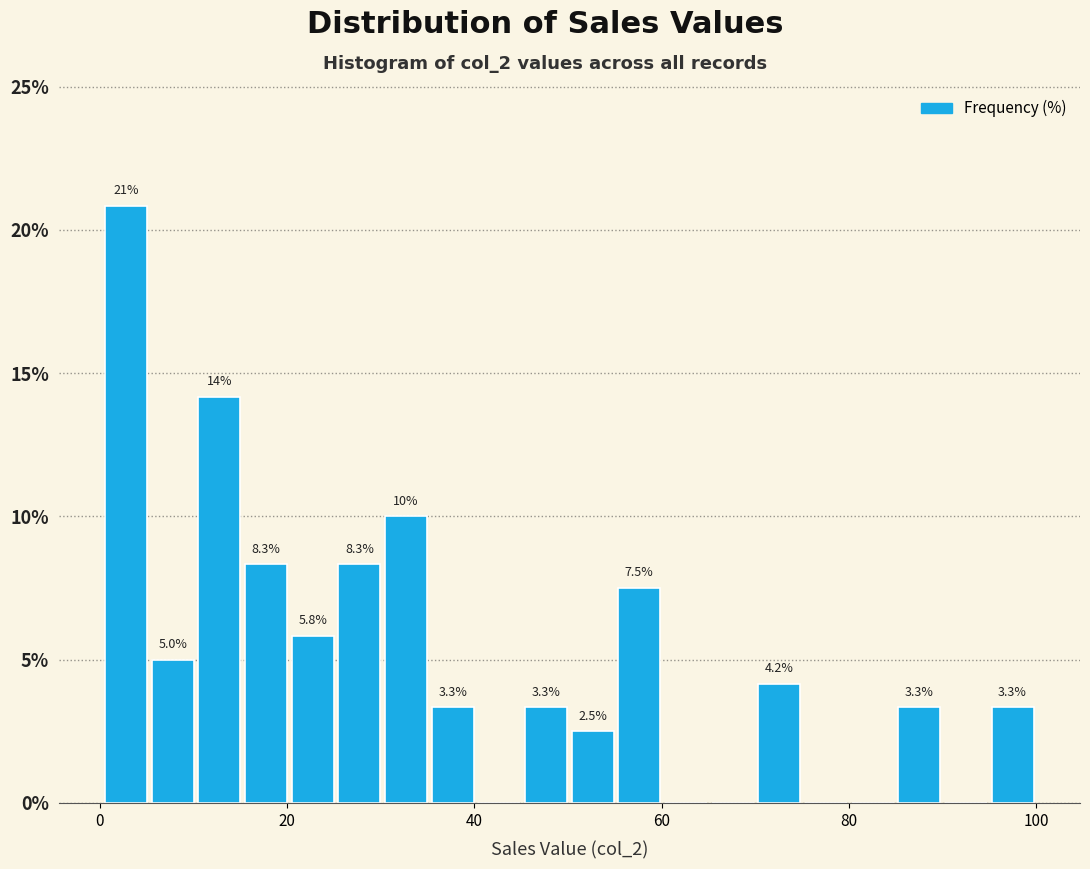

Read against the x-axis, roughly where is the centre of the tallest bar?

2